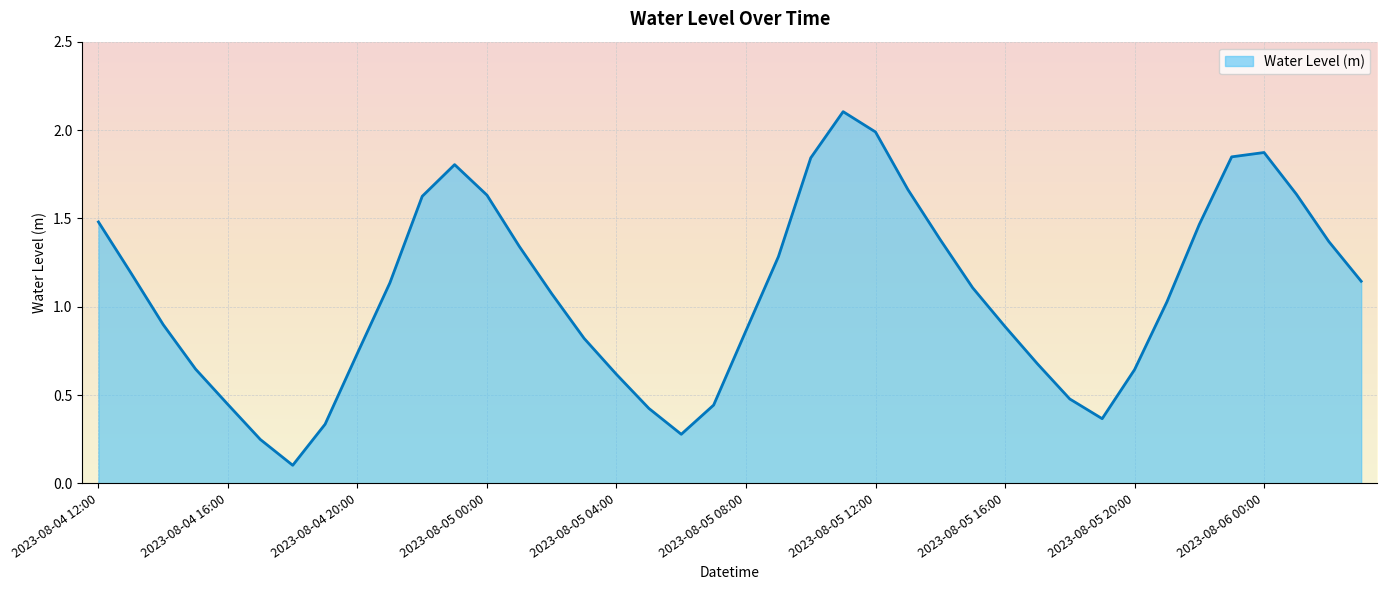

What is the sum of all values?

42.9